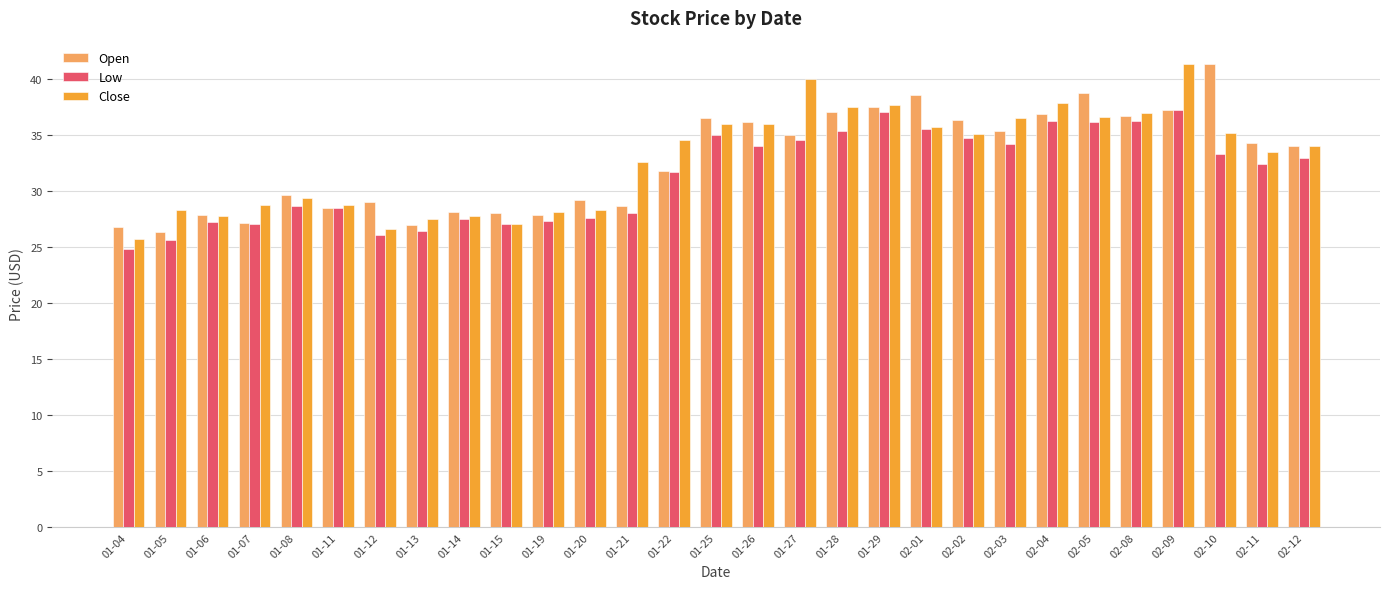

Is it true that Low equals 36.3 at 02-04?

True